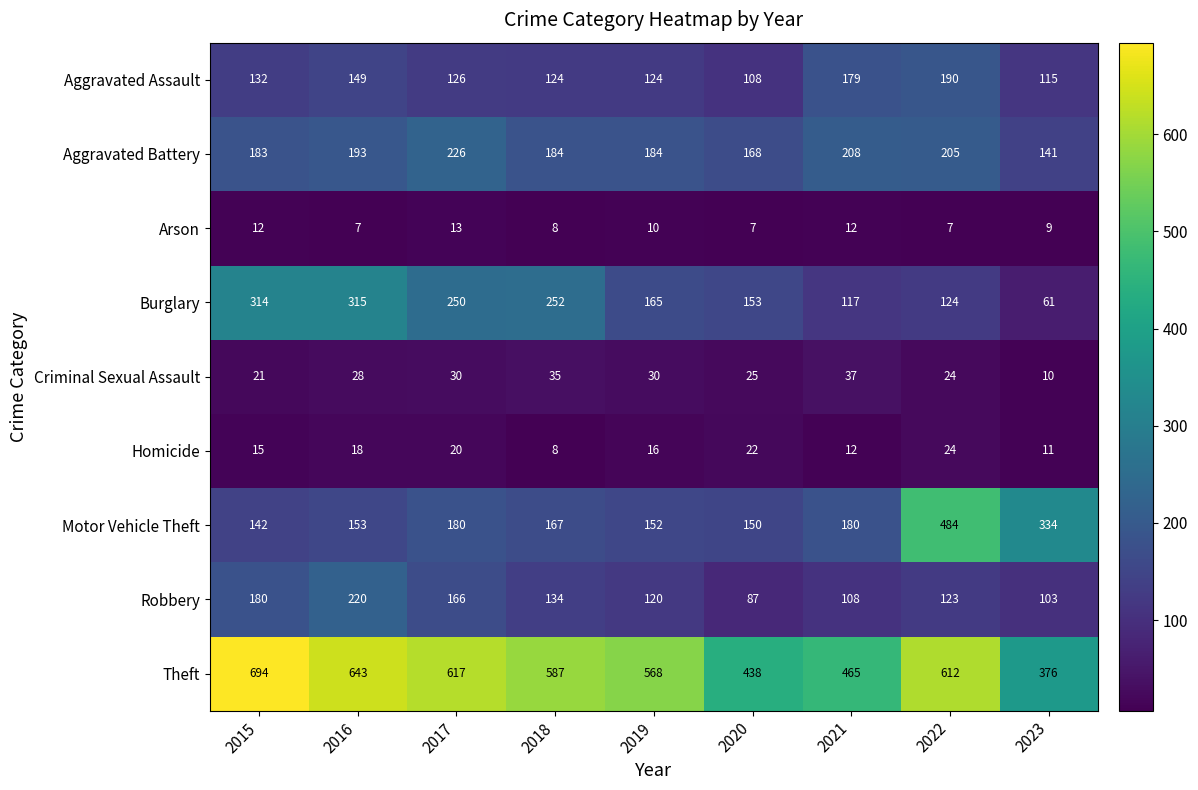

Which series changed the most between 2017 and 2019?

Burglary